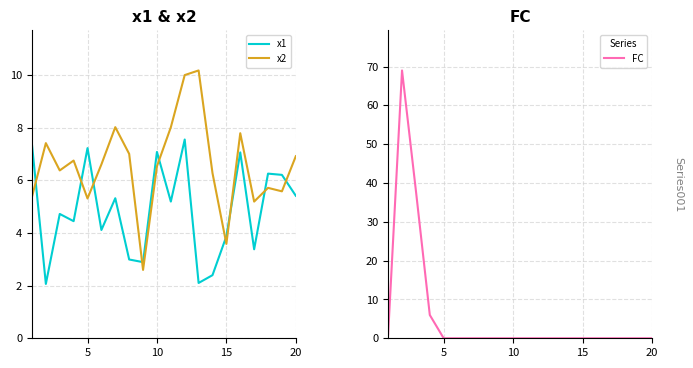

At how many categories does at least one series exceed 10?

3